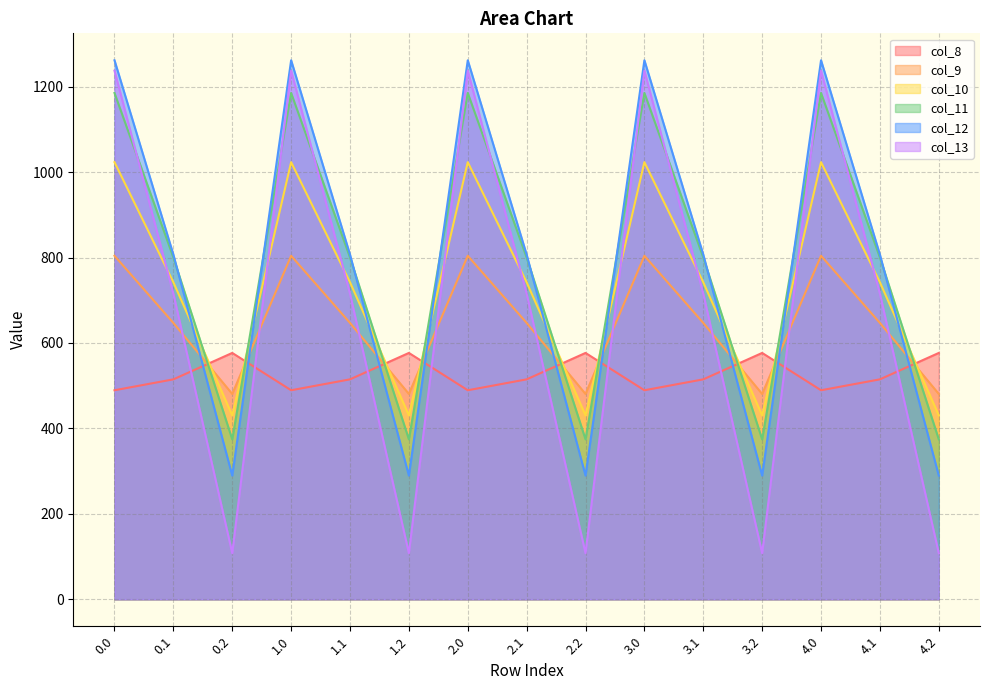

At which category does col_12 reach its first local valley?

0.2